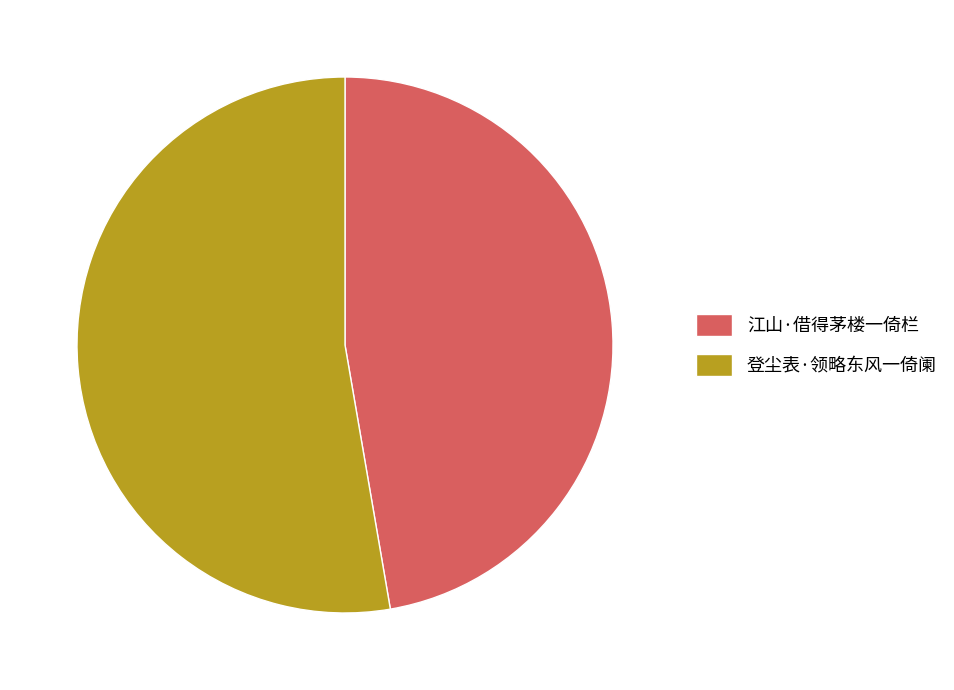

Rank the categories by value from lowest to highest.

江山·借得茅楼一倚栏, 登尘表·领略东风一倚阑